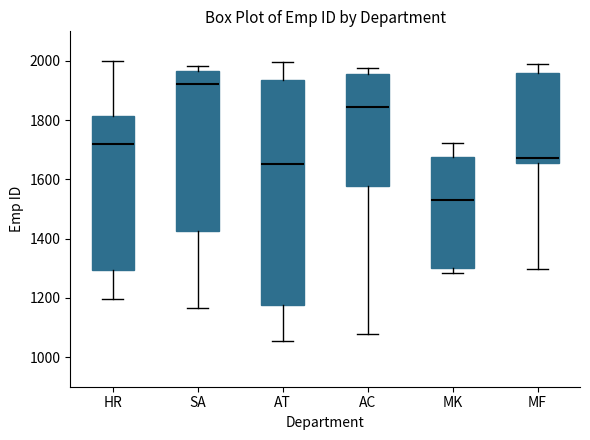

Reading left to right, transcribe this box plot: for each box, give where its median line is, the range the box spans, and where its two whiskers end, as read against the y-axis. The values are not printed on the chart, so give them approximately, as read against the axis.

HR: median 1720, box 1300 to 1820, whiskers 1200 to 2000
SA: median 1920, box 1420 to 1960, whiskers 1160 to 1980
AT: median 1660, box 1180 to 1940, whiskers 1060 to 2000
AC: median 1840, box 1580 to 1960, whiskers 1080 to 1980
MK: median 1520, box 1300 to 1680, whiskers 1280 to 1720
MF: median 1680, box 1660 to 1960, whiskers 1300 to 2000